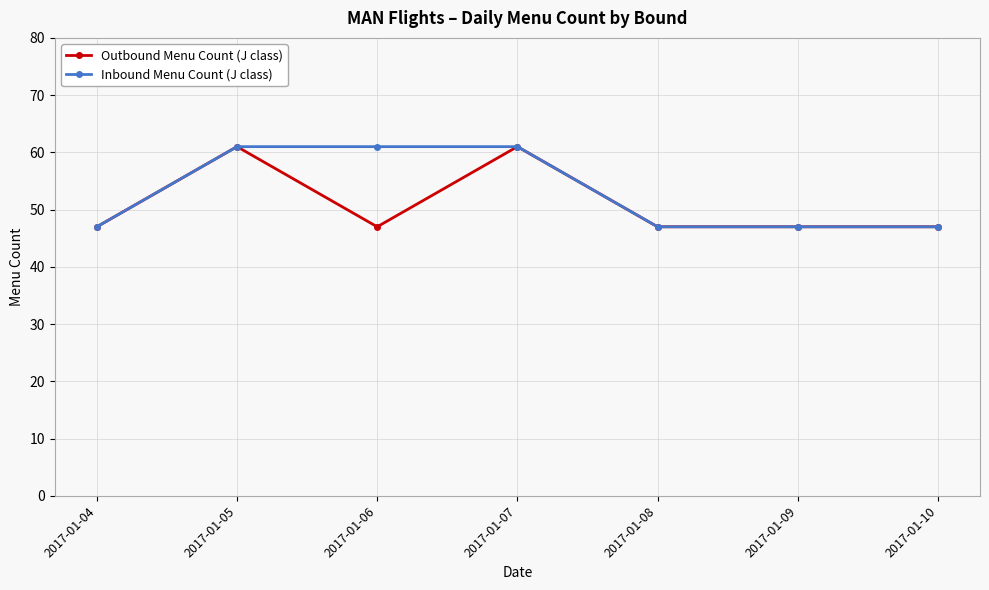

What is the difference between the second highest and second lowest values in the Outbound Menu Count (J class) series?

14